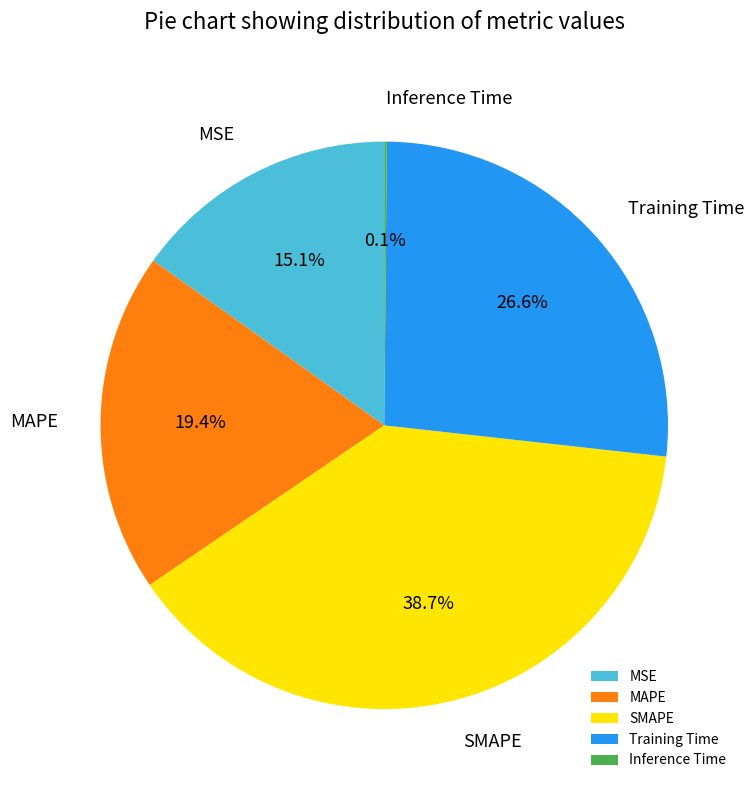

Which slice is the largest?

SMAPE